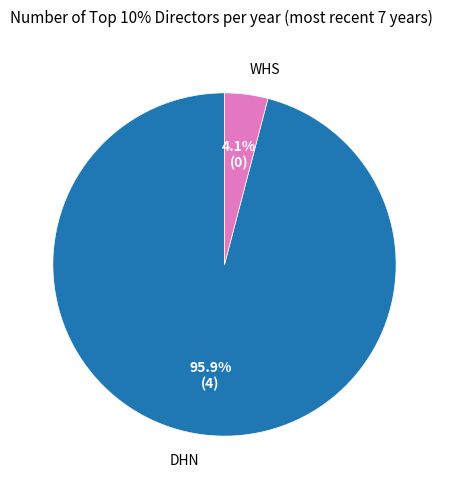

Is there a majority slice in this chart?

Yes